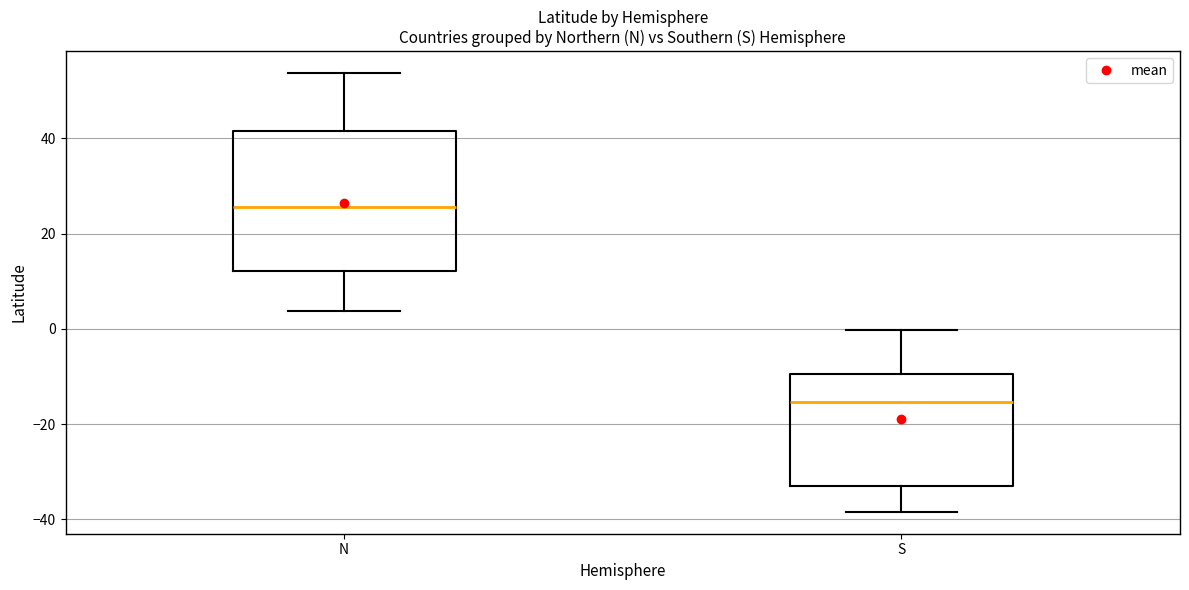

Reading left to right, transcribe this box plot: for each box, give where its median line is, the range the box spans, and where its two whiskers end, as read against the y-axis. The values are not printed on the chart, so give them approximately, as read against the axis.

N: median 26, box 12 to 42, whiskers 4 to 54
S: median -16, box -32 to -10, whiskers -38 to 0